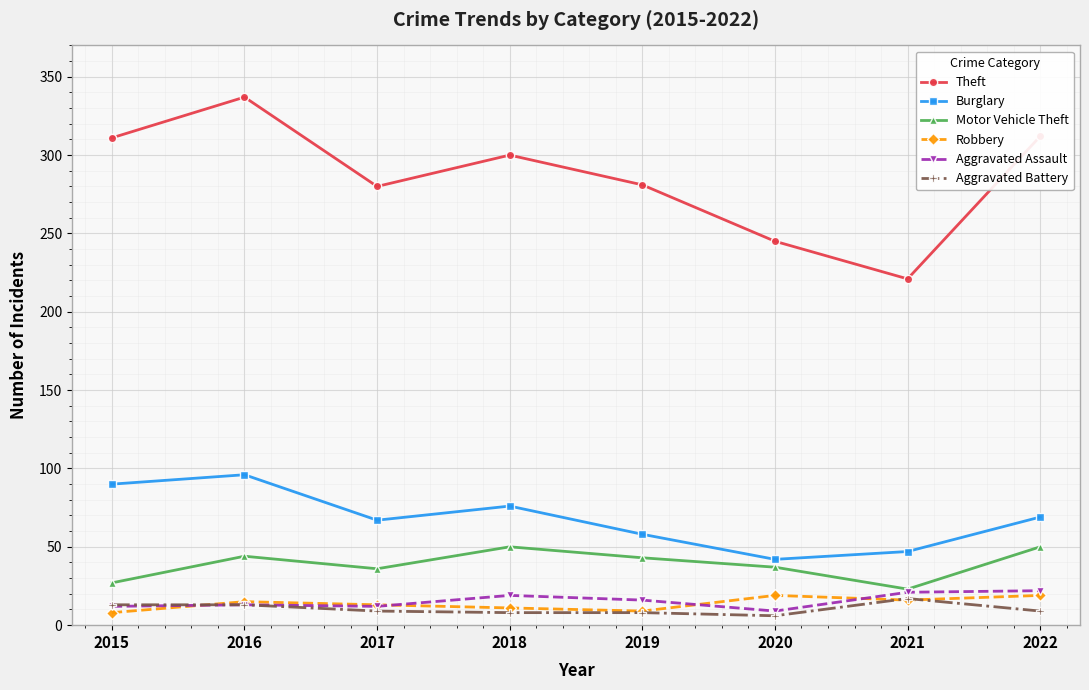

In Motor Vehicle Theft, how many points are lower than both neighbors (excluding endpoints)?

2